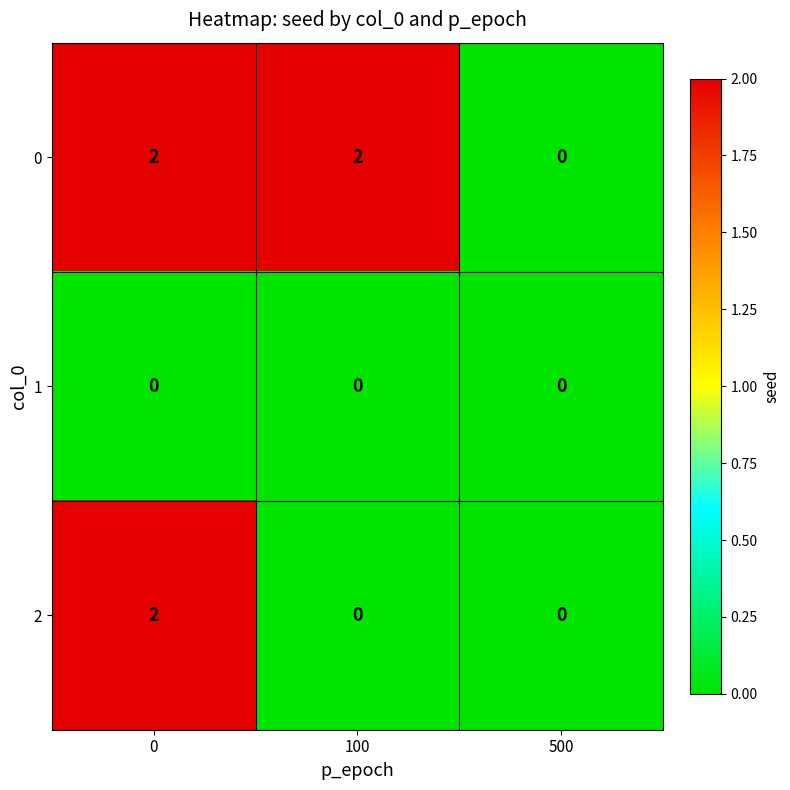

The 2 series shows 1 at 0. True or false?

False